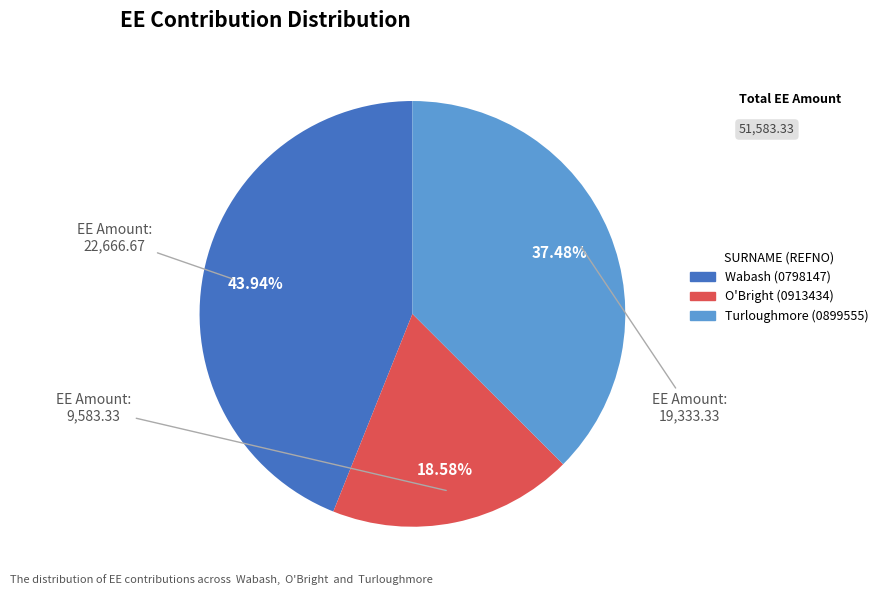

What is the total percentage of Wabash (0798147) and O'Bright (0913434)?

62.5%